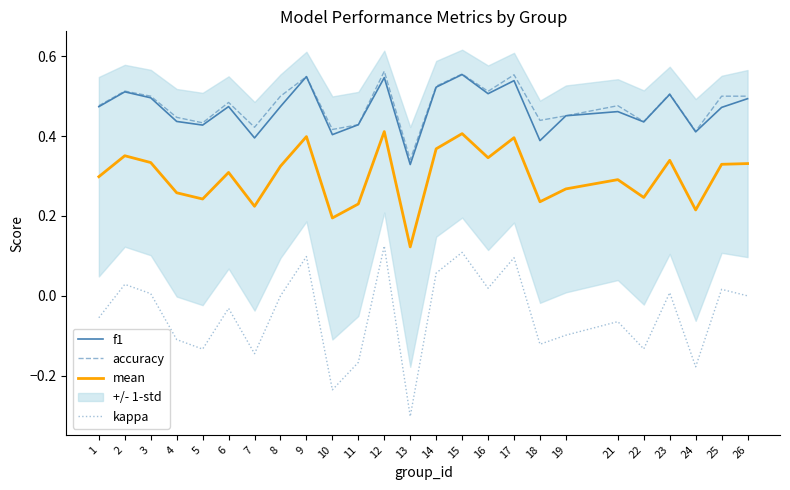

Does the chart display data point markers on the line(s)?

No